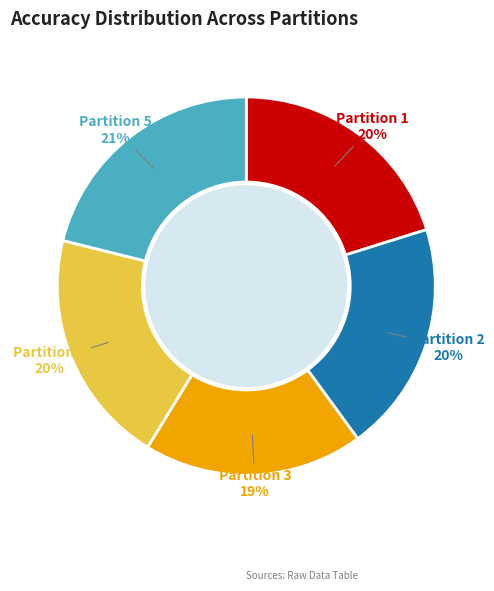

To the nearest percent, what is the combined percentage of Partition 4 and Partition 5?

41%